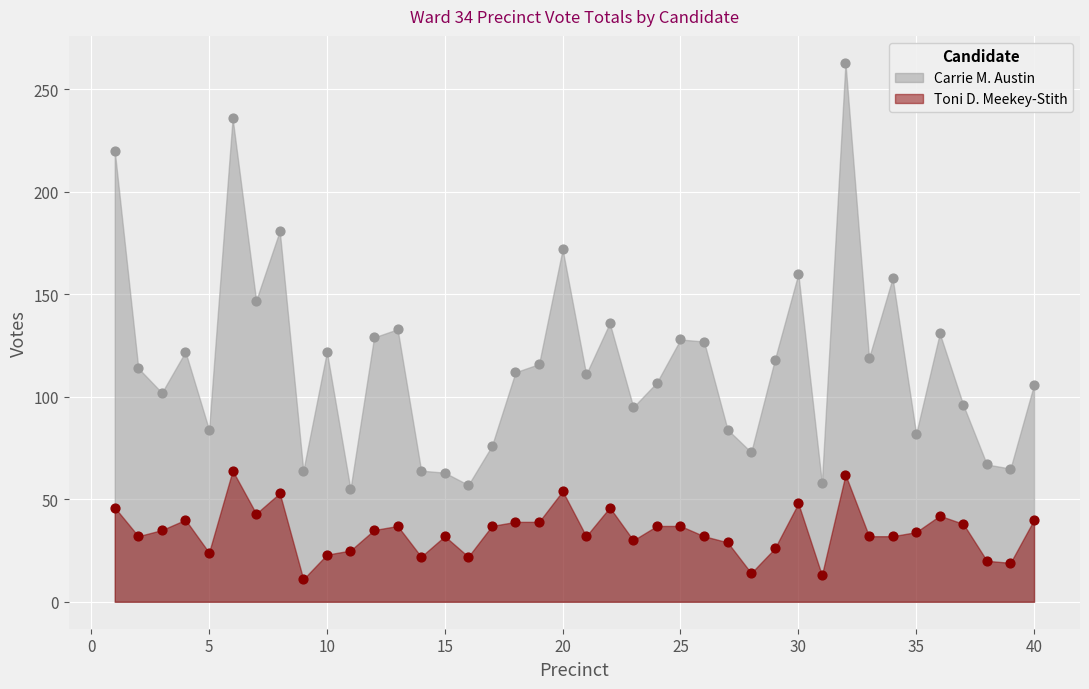

What is the total value across all series at 1?

266